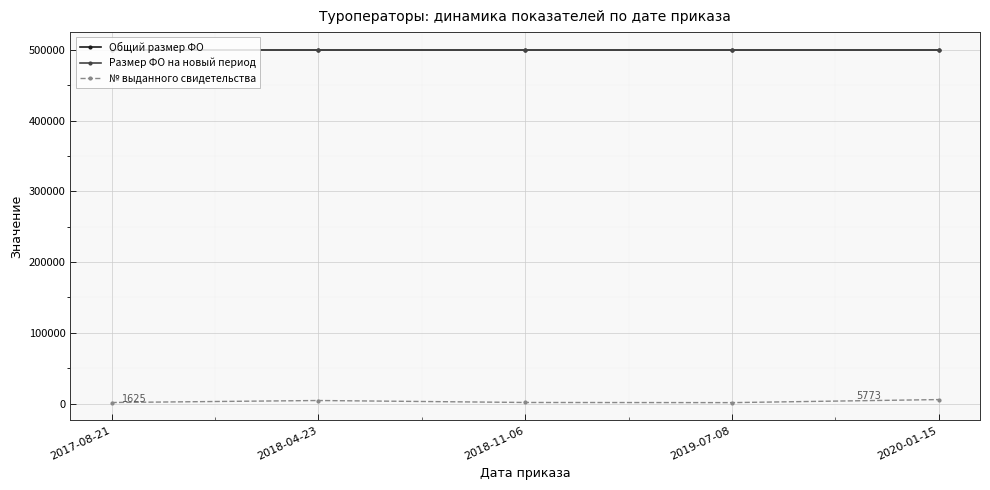

Does the chart have visible grid lines?

Yes